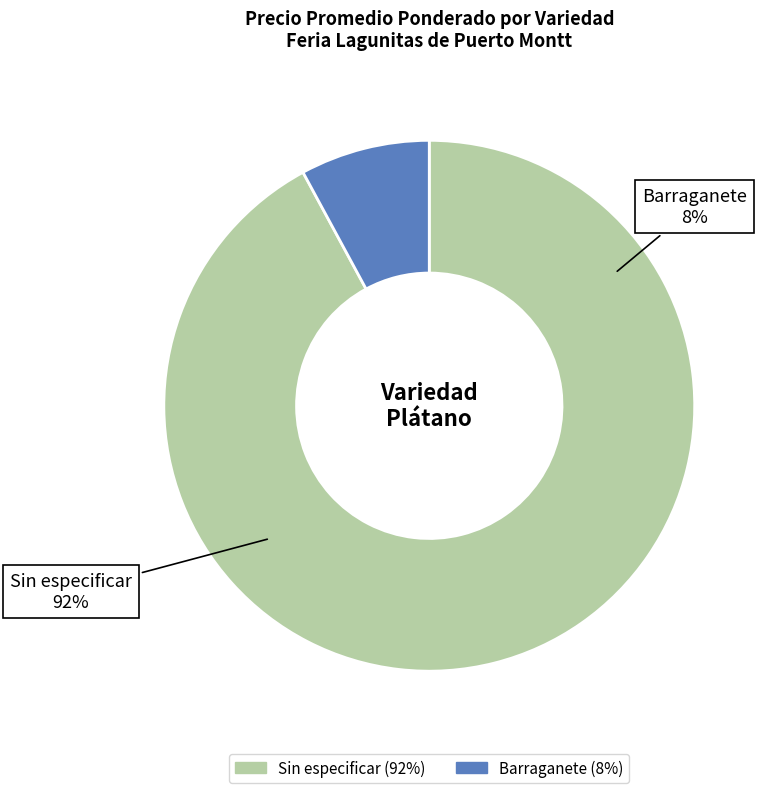

Is 5 the majority of the pie?

No